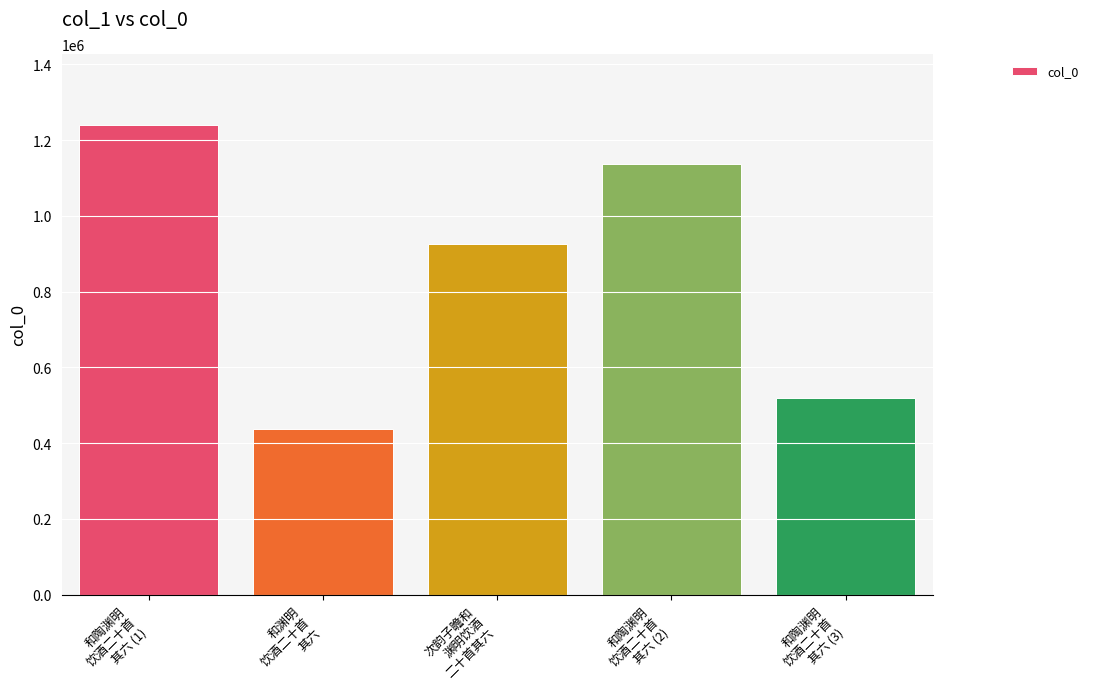

What is the label of the 3rd bar from the right?

次韵子瞻和
渊明饮酒
二十首其六